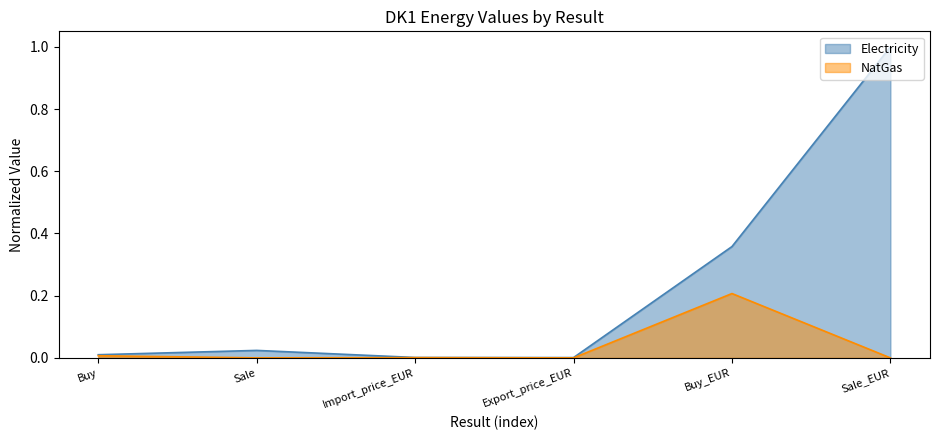

Is the value of NatGas at Sale_EUR greater than the value of Electricity at Export_price_EUR?

No